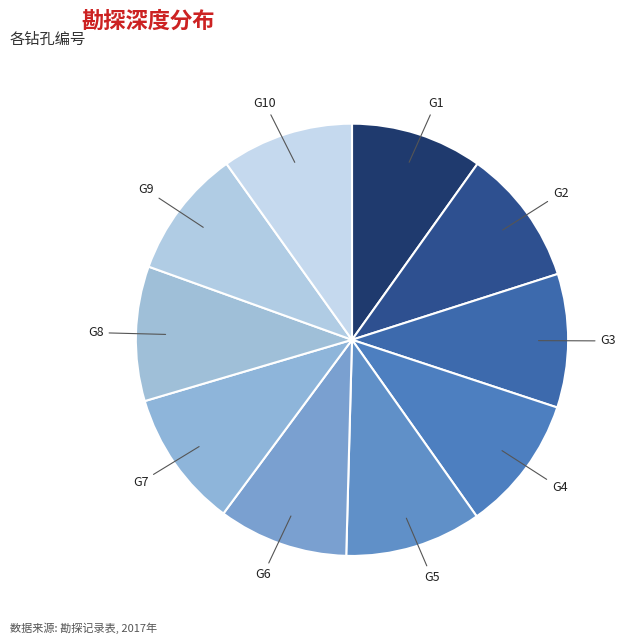

Is the sum of G8 and G3 greater than half?

No